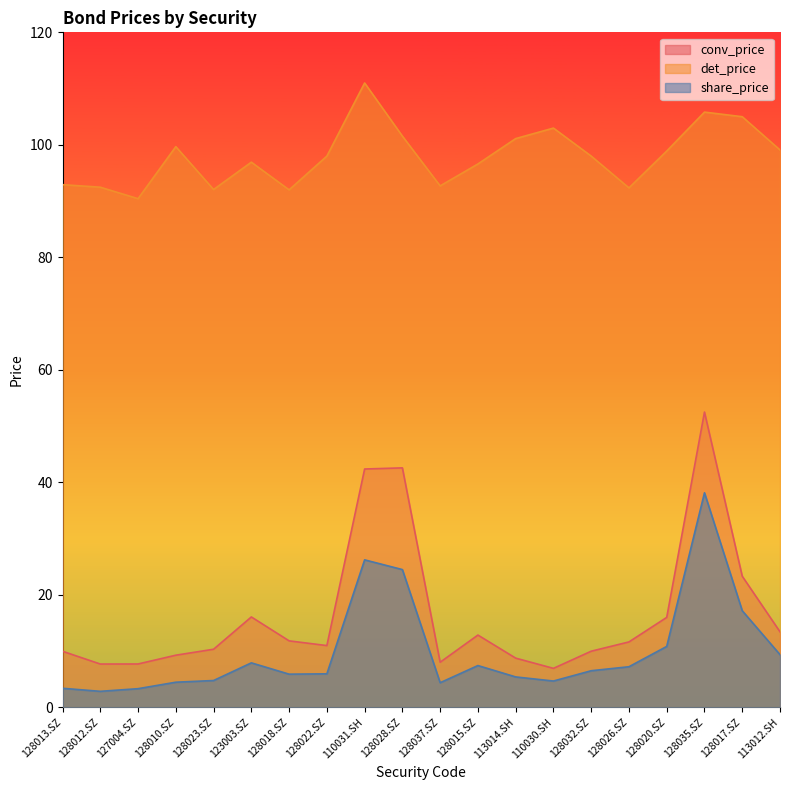

What is the maximum value shown in the chart?

111.0